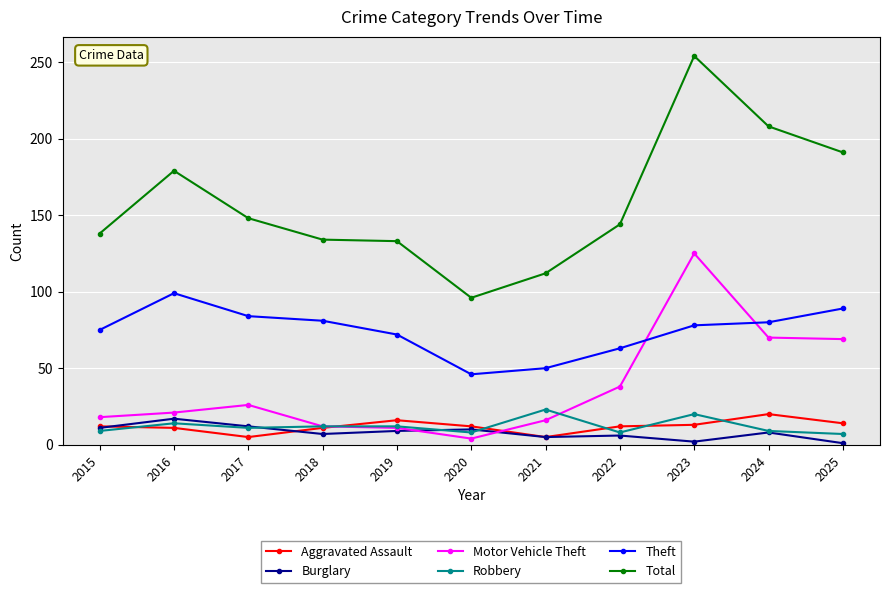

Which series has the largest total across all categories?

Total